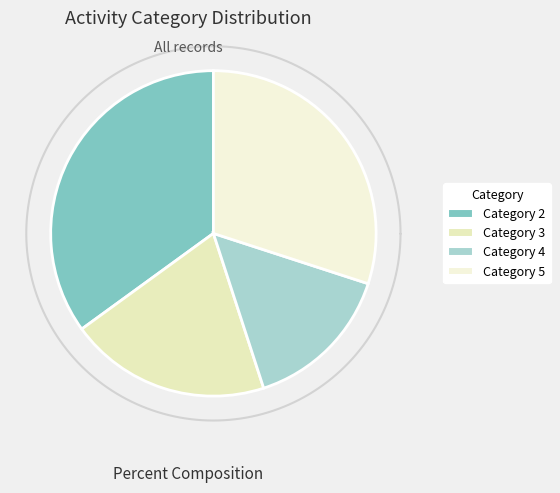

Is 9 the majority of the pie?

No